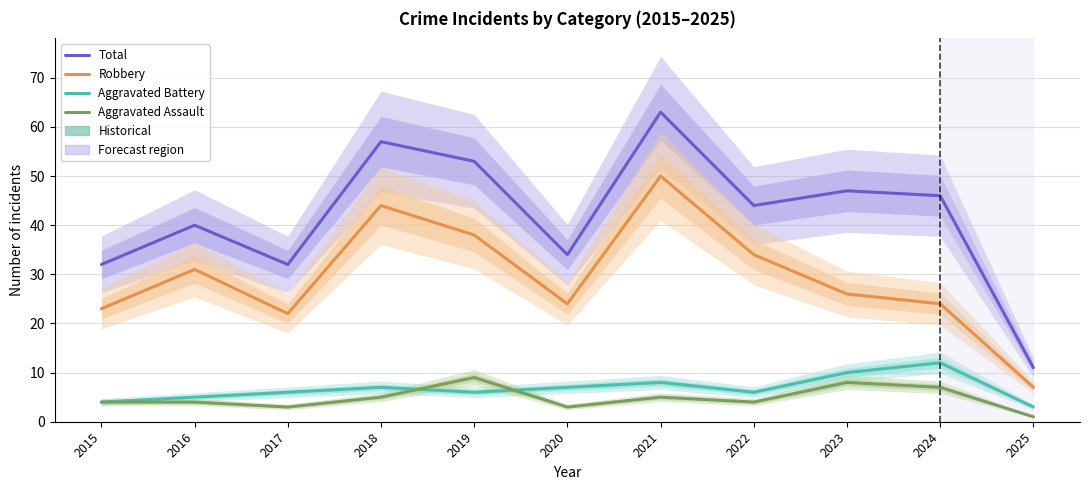

Which series has the largest range (max minus min)?

Total